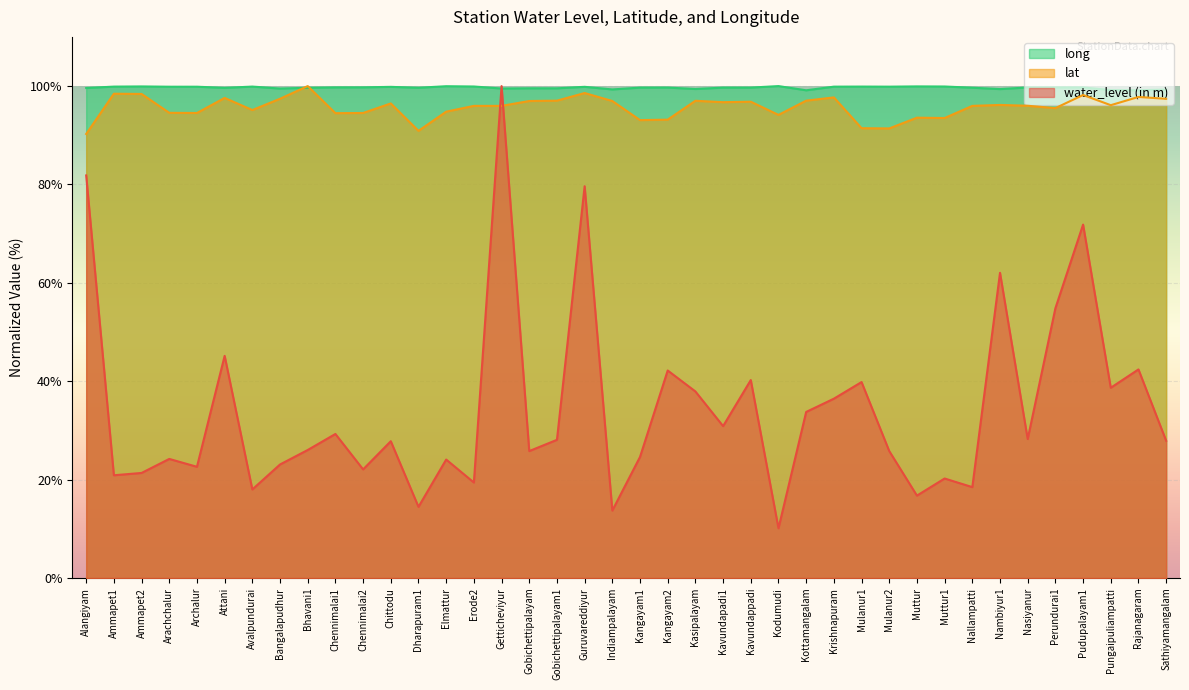

At which label does water_level (in m) reach its minimum?

Kodumudi